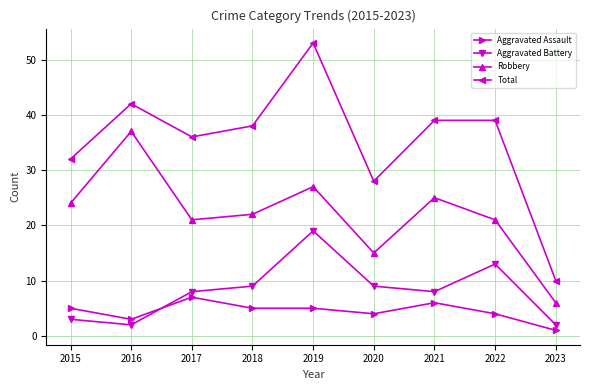

What is the smallest value displayed?

1